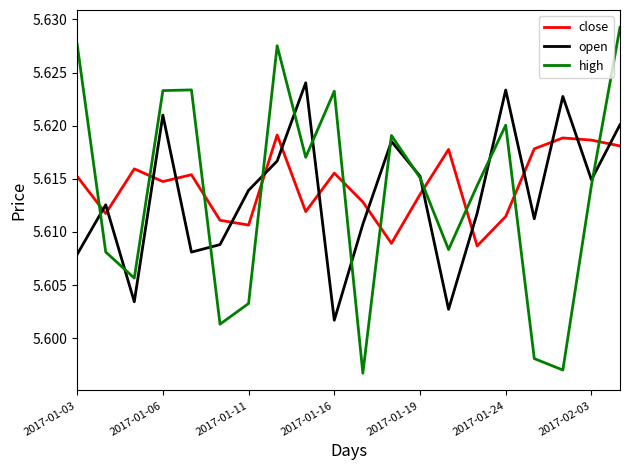

List the labels in order of high value, largest first.

19, 2017-01-03, 7, 2017-01-19, 2017-01-16, 9, 15, 11, 8, 12, 18, 14, 13, 2017-01-06, 2017-01-11, 2017-02-03, 2017-01-24, 16, 17, 10